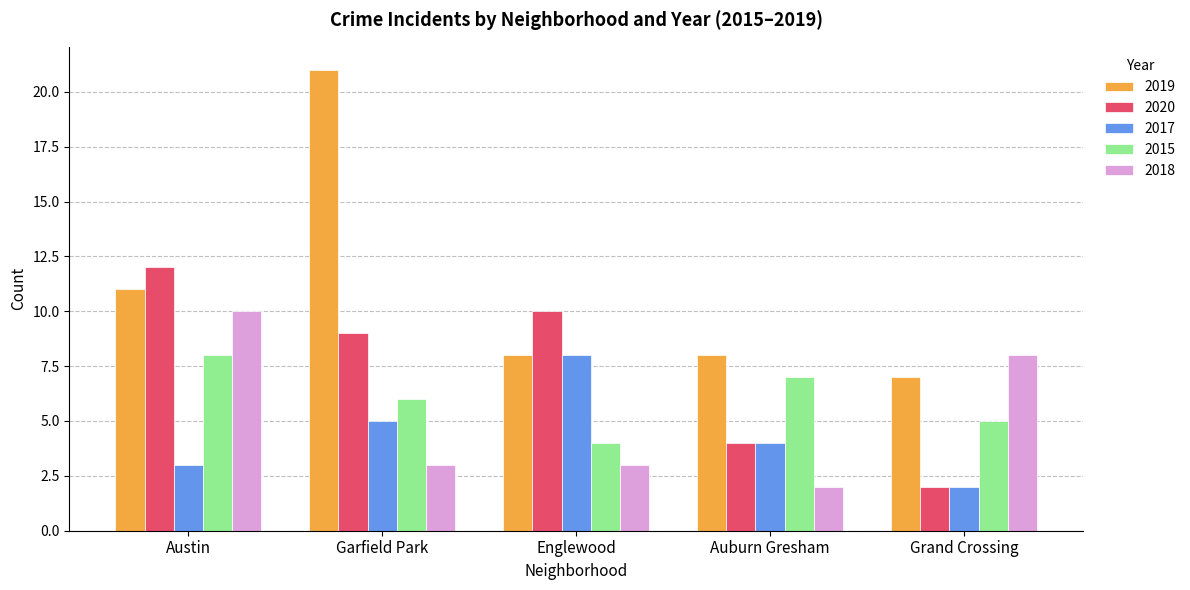

Are the bars horizontal?

No